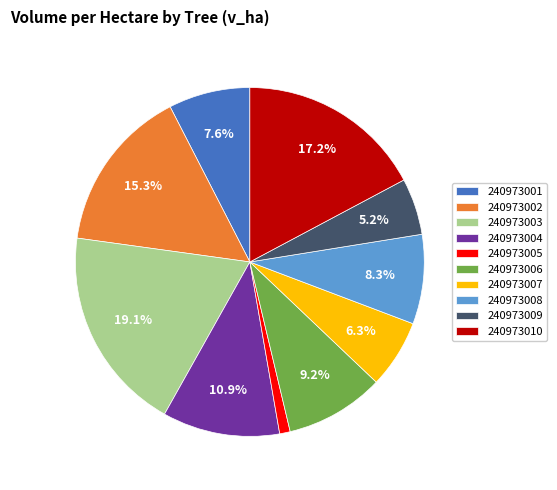

Which category has the biggest portion of the pie?

240973003